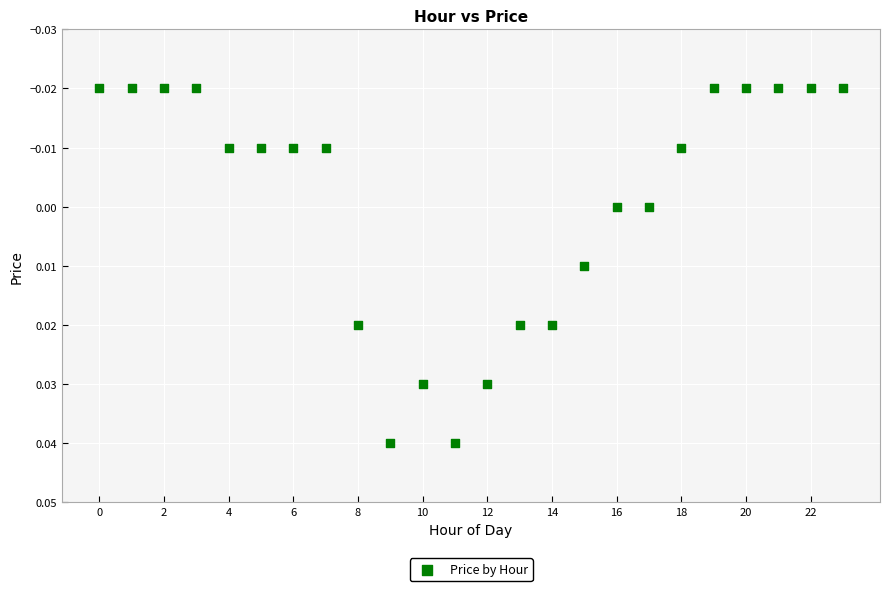

How many data points are displayed?

24